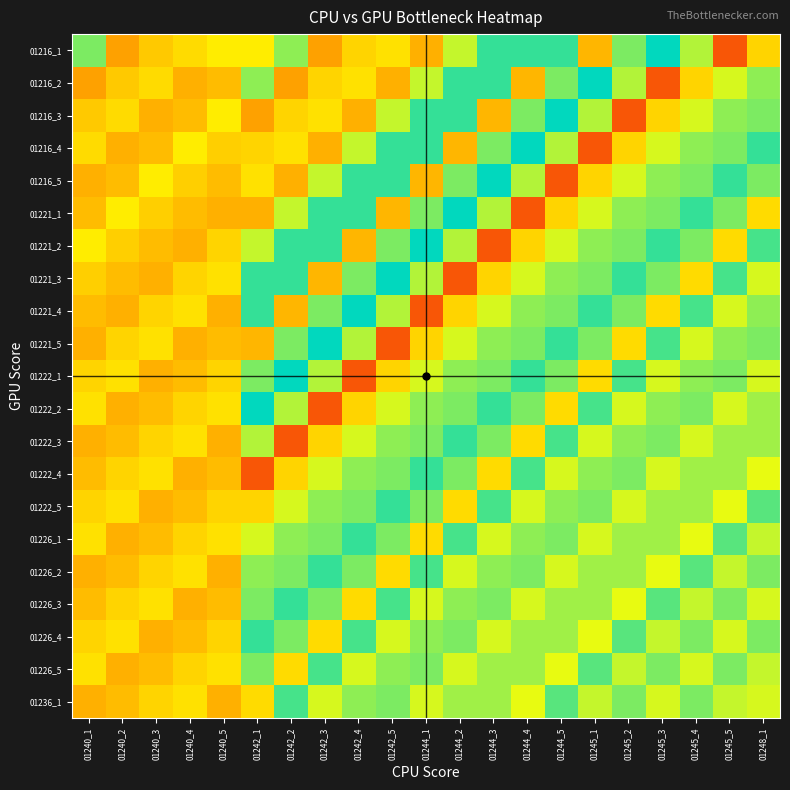

At which category is the sum across all series the highest?

01245_4